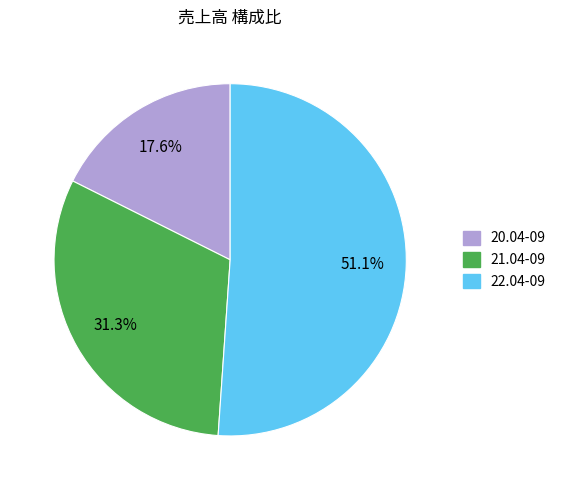

How many slices are in this pie chart?

3